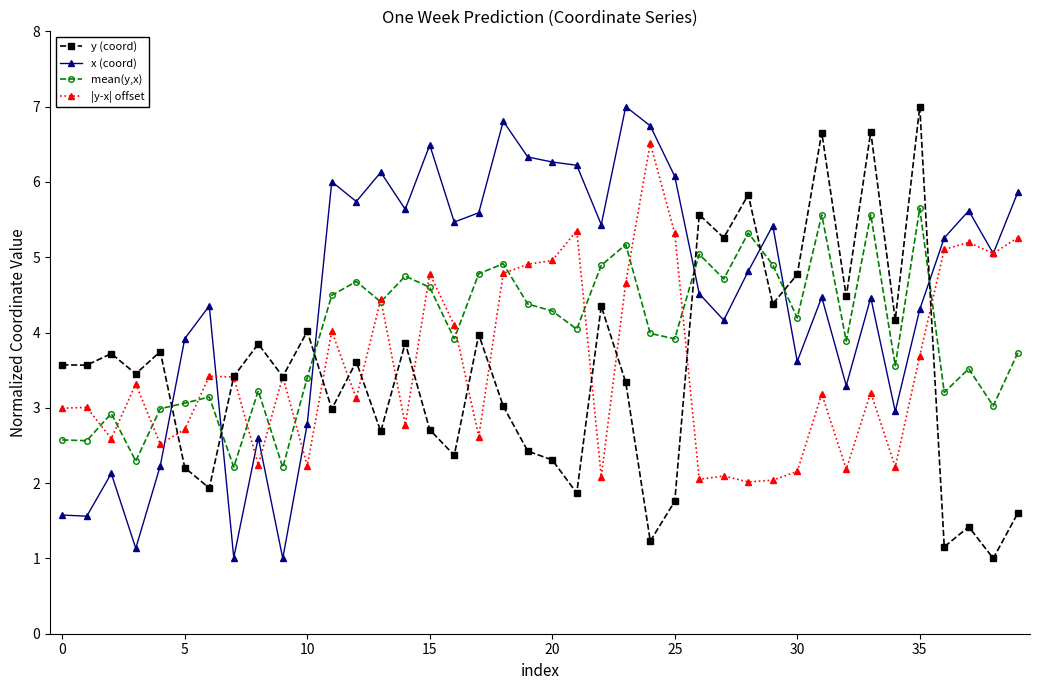

What is the minimum value for y (coord)?

1.0